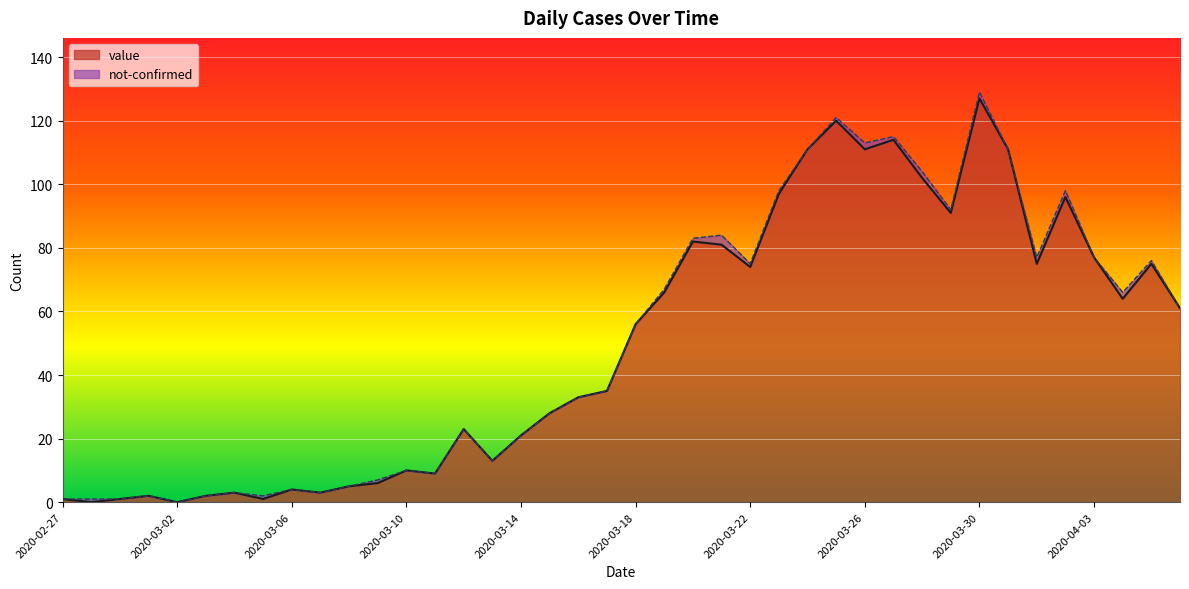

Is it true that the value at 2020-03-20 is 132?

False